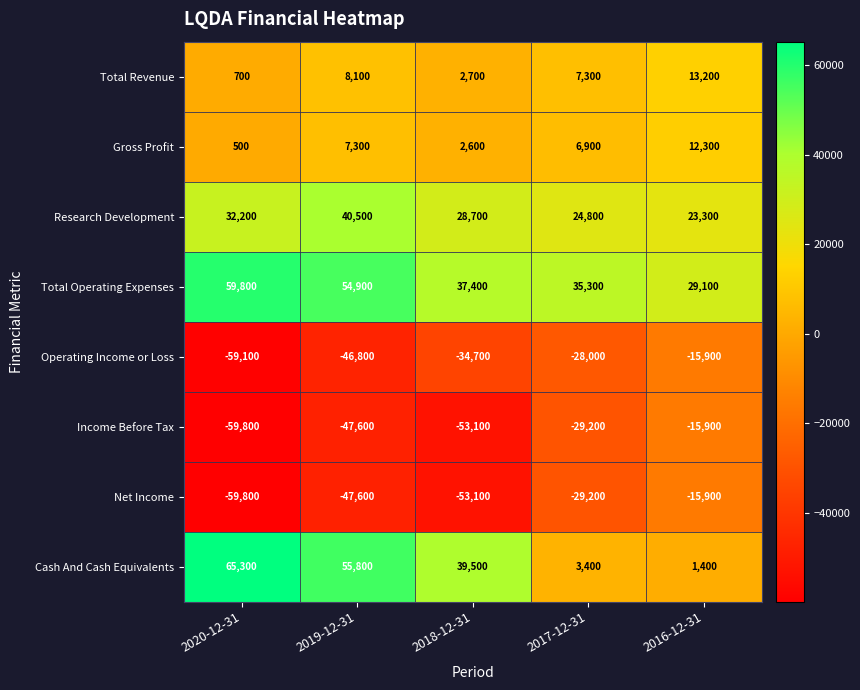

Where does the Research Development series first go above 28700?

2020-12-31